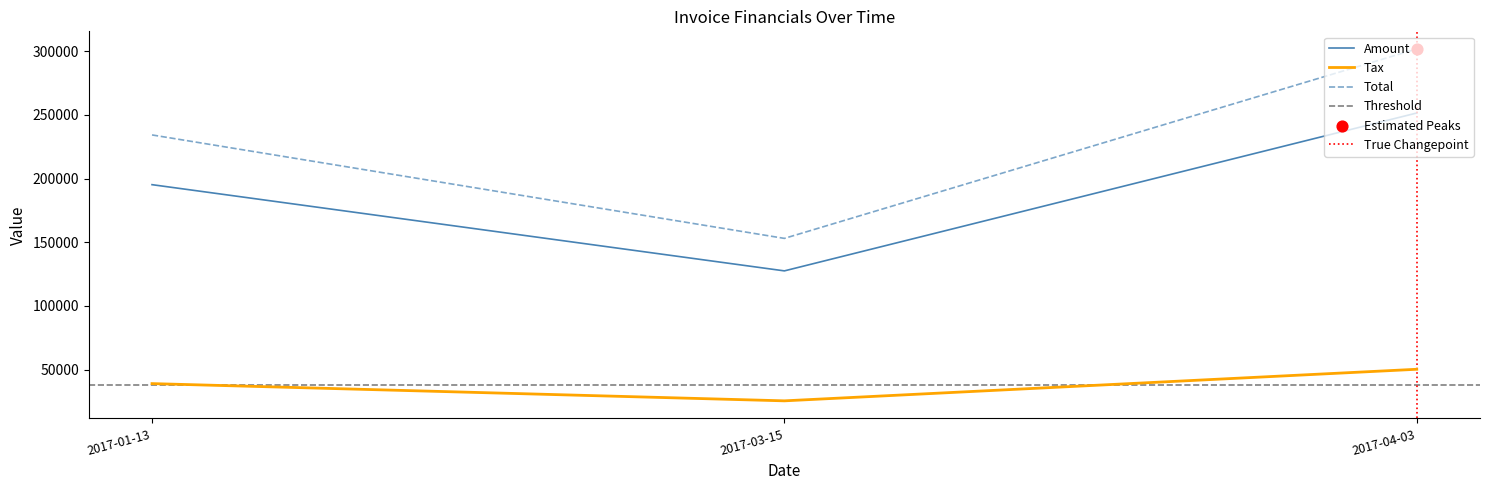

Is the value of Tax at 2017-04-03 greater than the value of Amount at 2017-01-13?

No